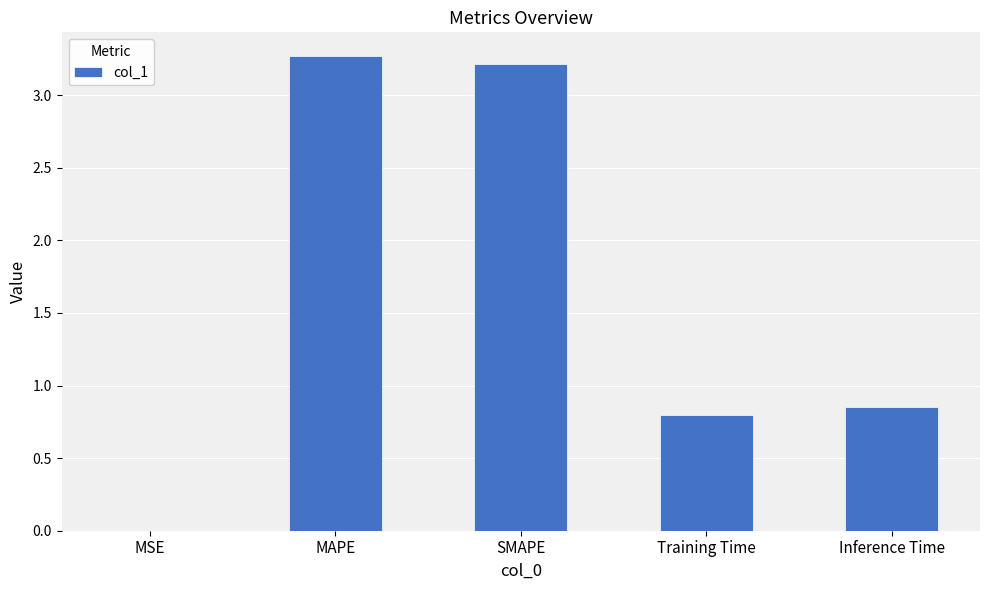

What is the ratio of the value at SMAPE to the value at MAPE?

1.0